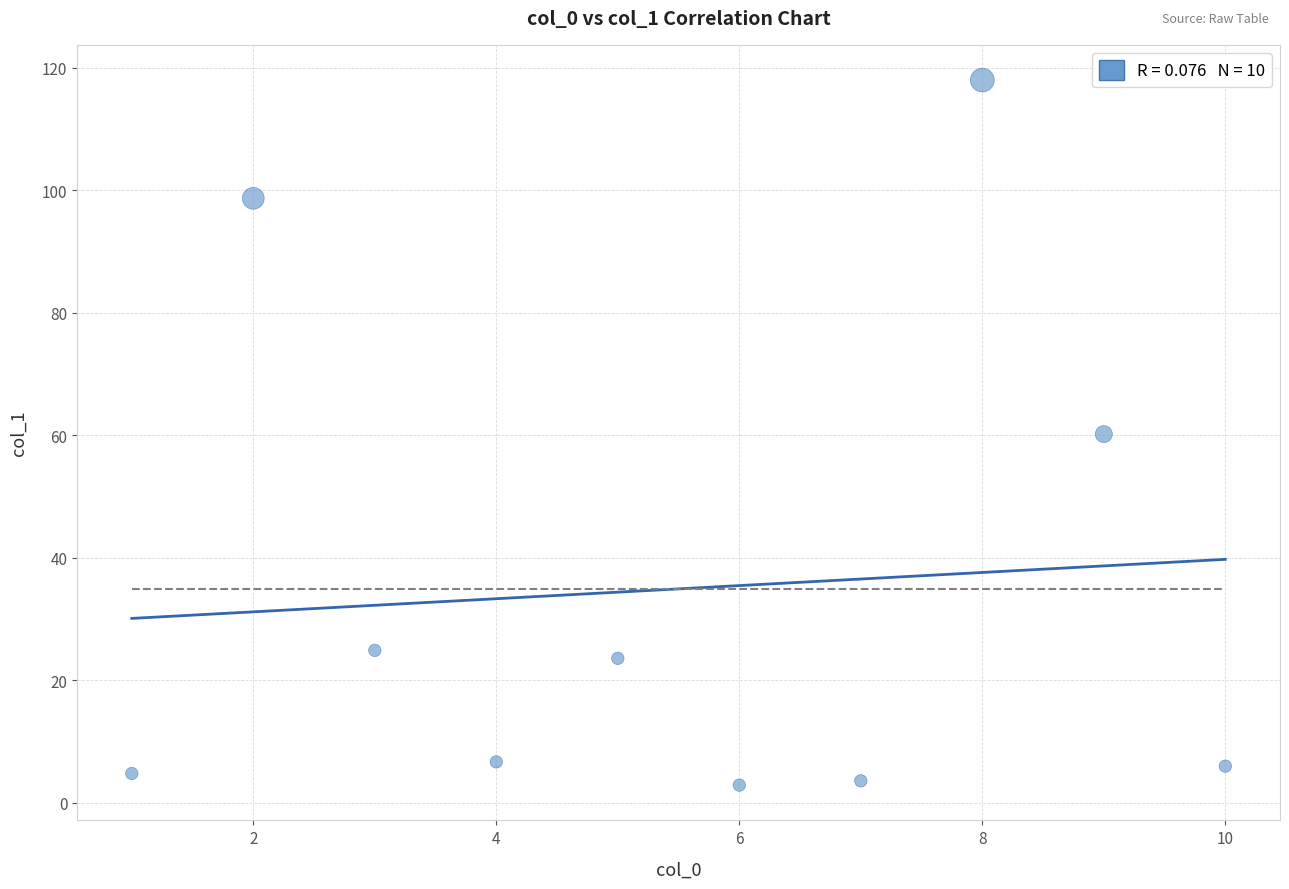

What is the average Y value?

34.9